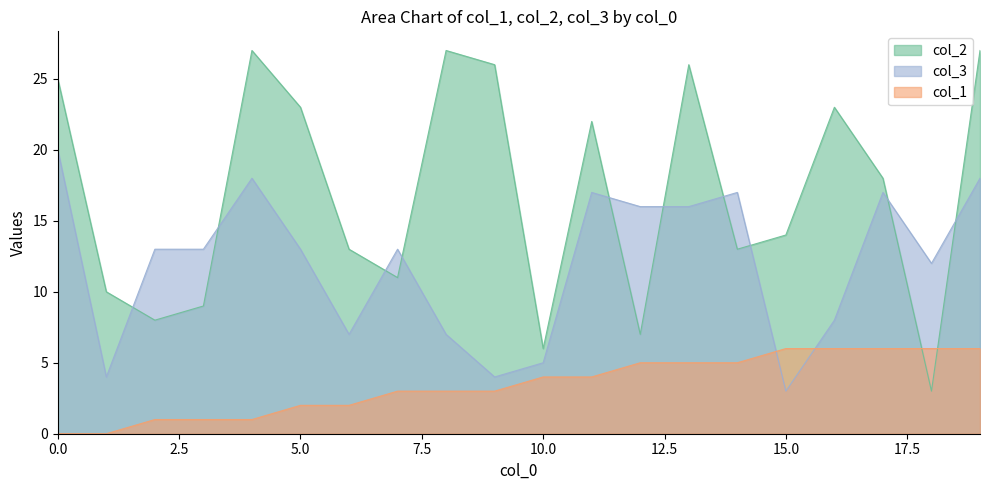

Between 1 and 13, which series saw the biggest shift?

col_2